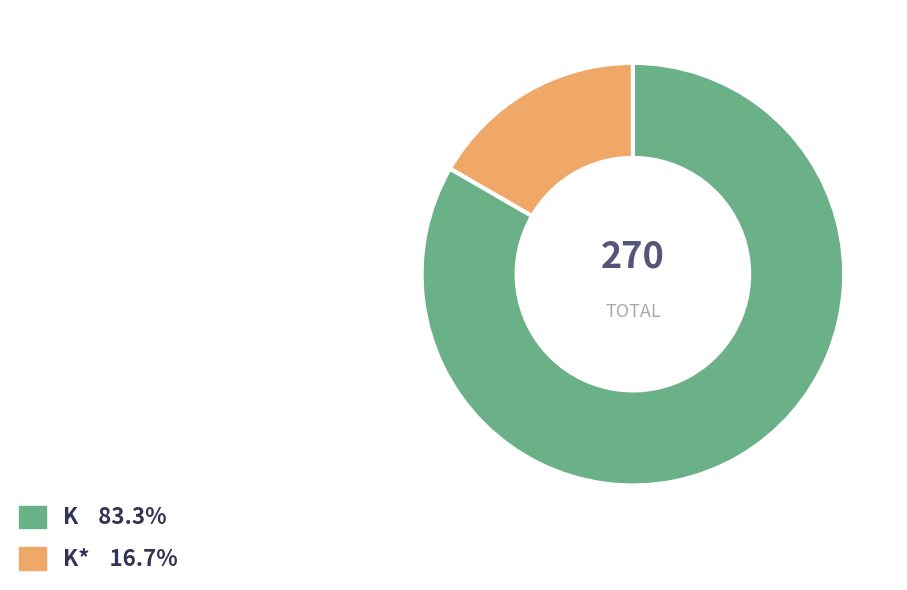

Do K* 16.7% and K 83.3% together represent more than half of the pie?

Yes